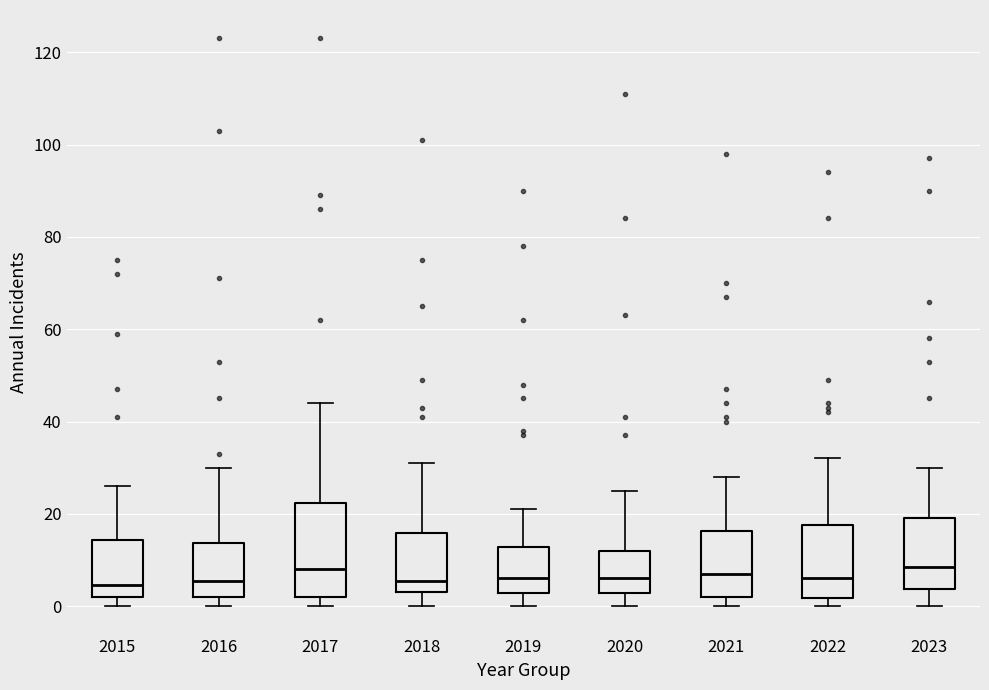

Which box is the tallest, from its lower edge to its upper edge?

2017